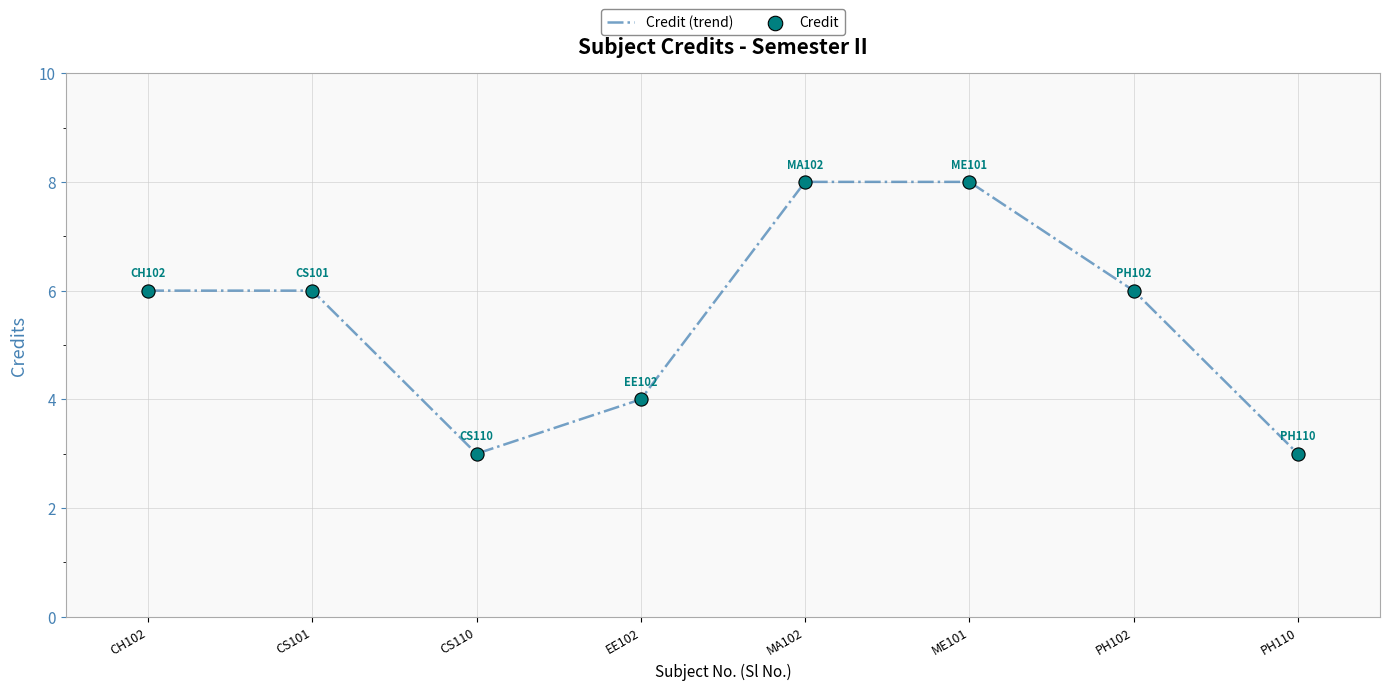

What is the change in value from EE102 to MA102?

+4